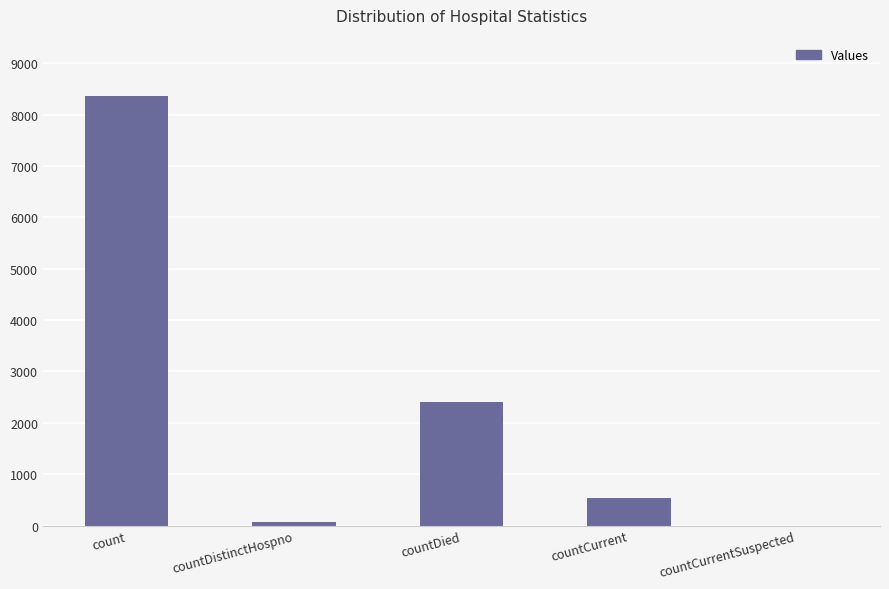

Reading right to left, list all the values displayed in this chart.

0	528	2406	76	8363